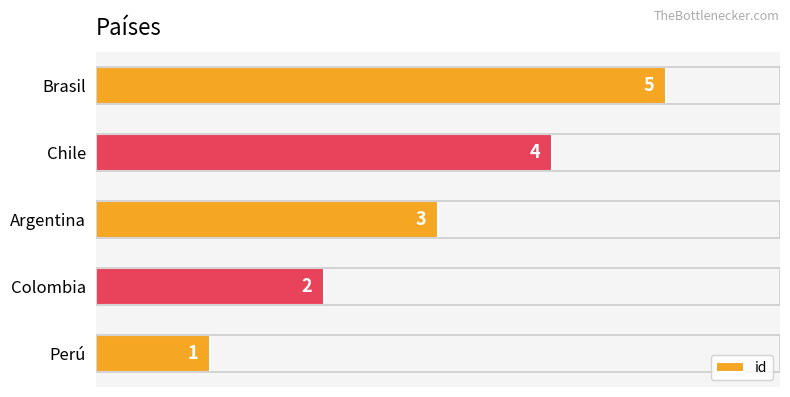

How many data points does each series have?

5